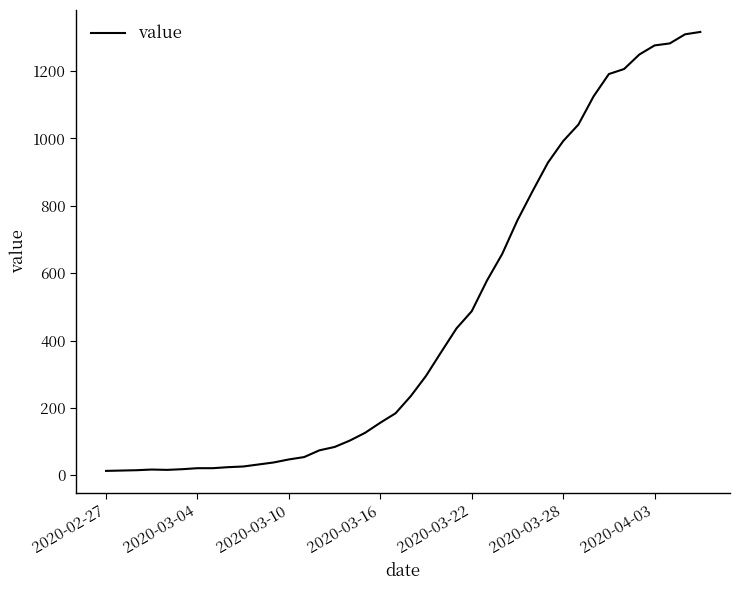

What is the greatest value displayed?

1316